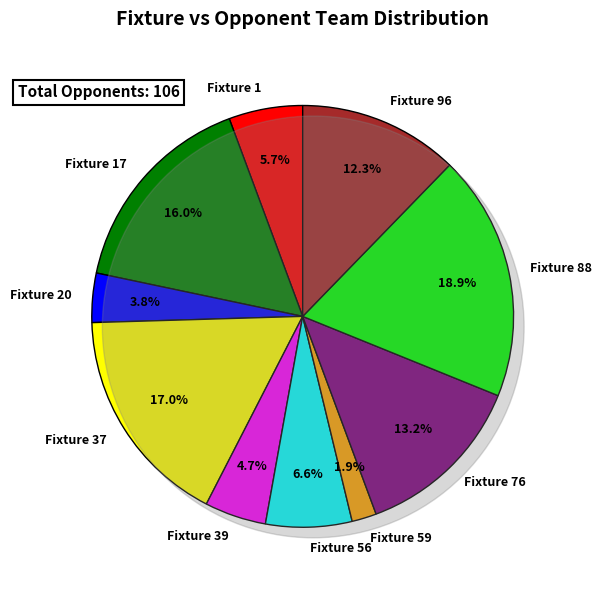

The 96 slice represents 1% of the pie. True or false?

False